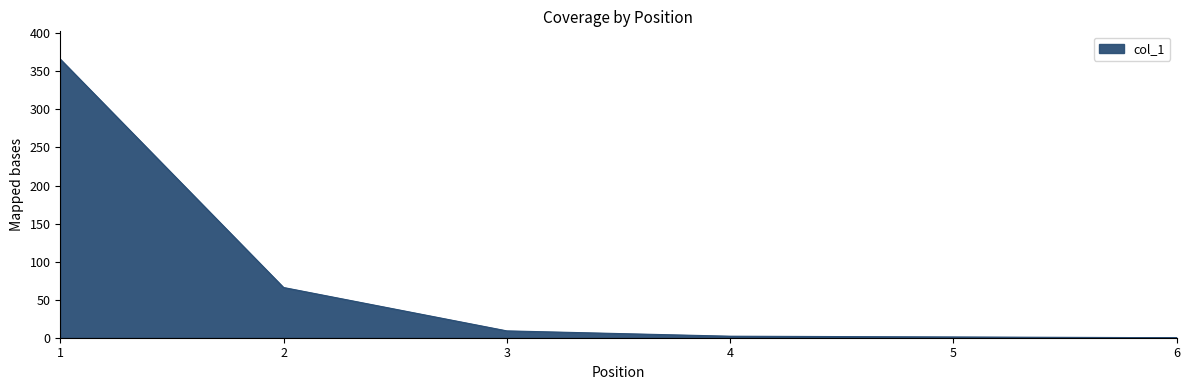

What is the maximum value shown in the chart?

366